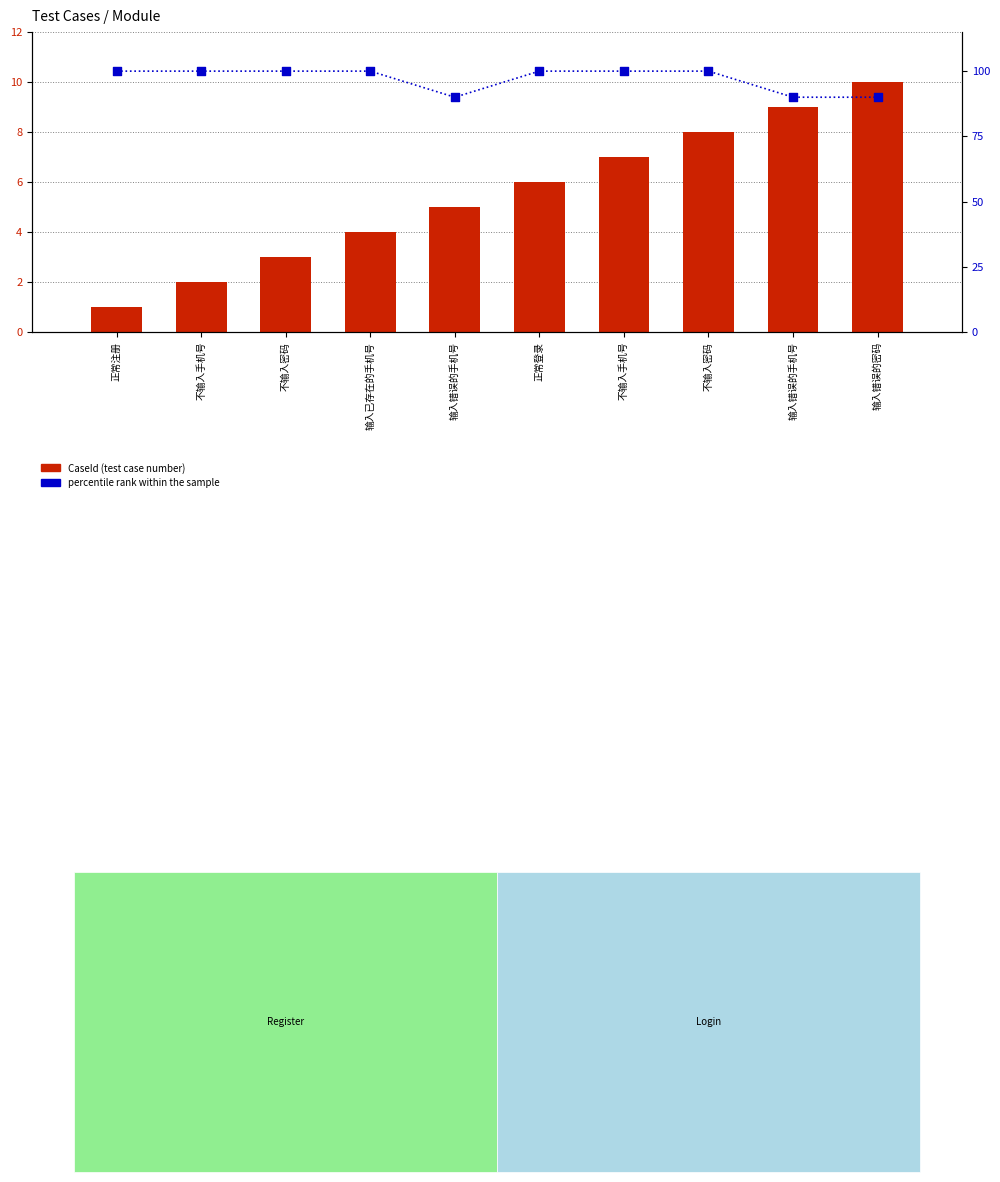

At how many categories does at least one series exceed 75?

10